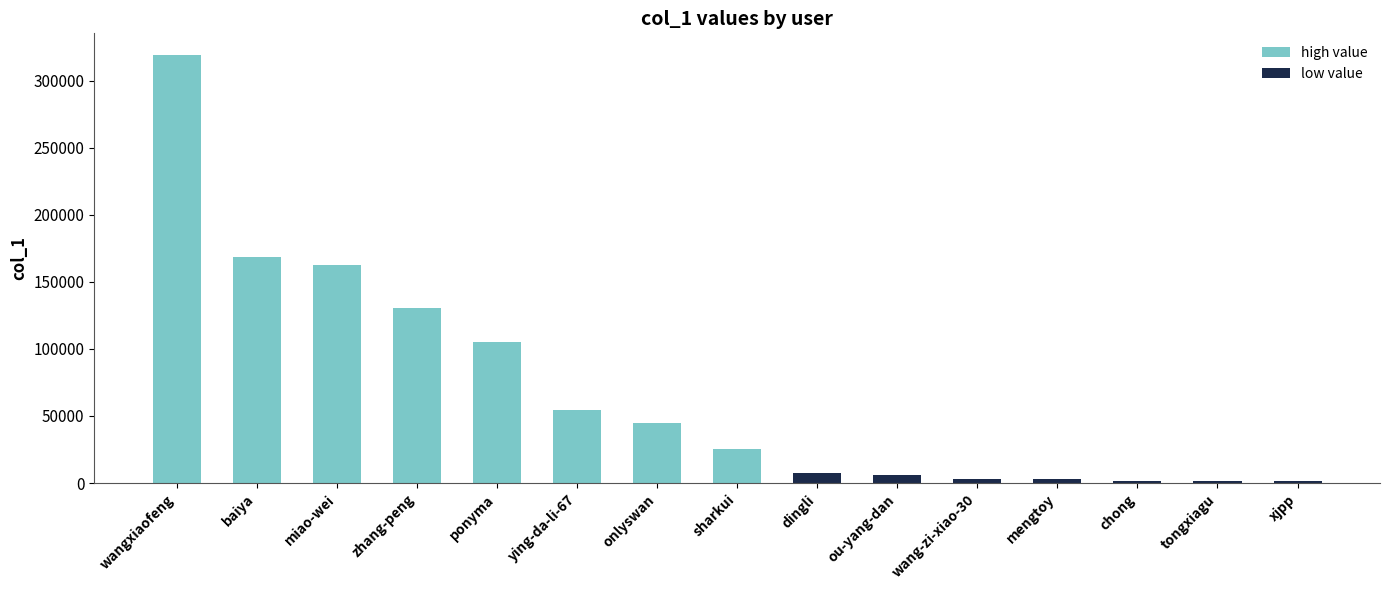

How many values are below 25615?

7